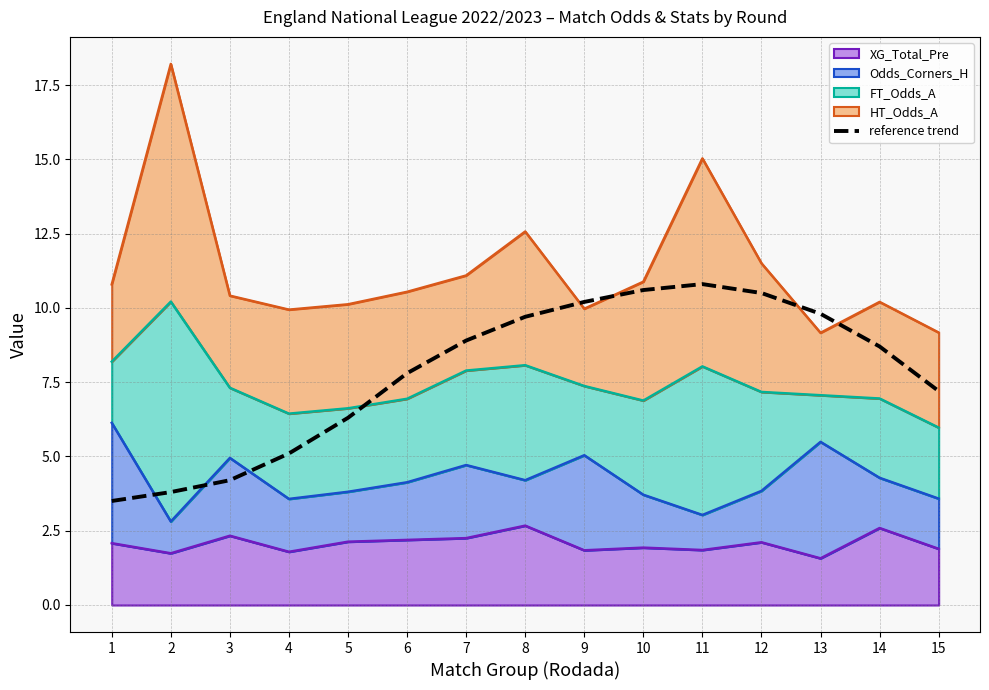

The value at 15 is 9.8. True or false?

False